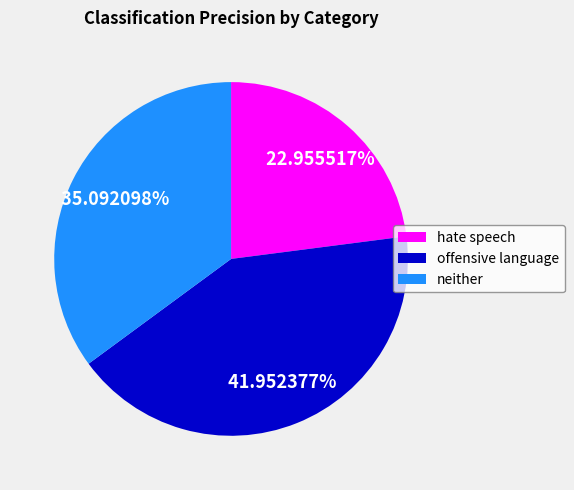

How much of the chart is everything except offensive language?

58.0%